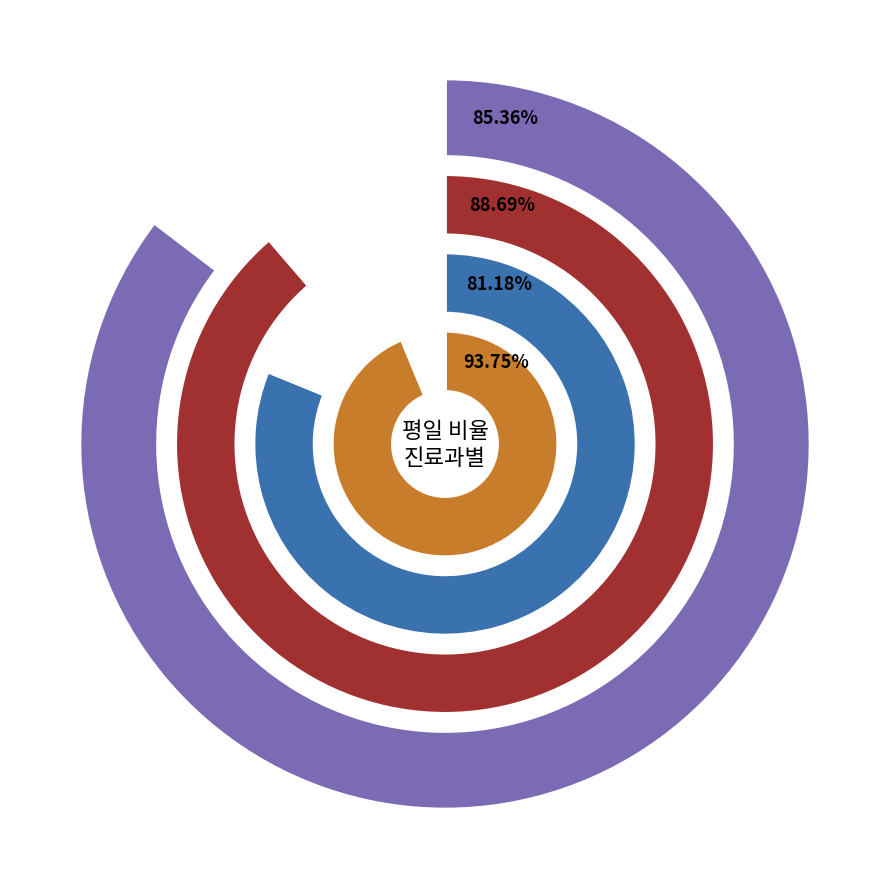

Does WE_RT account for over 50% of the chart?

No